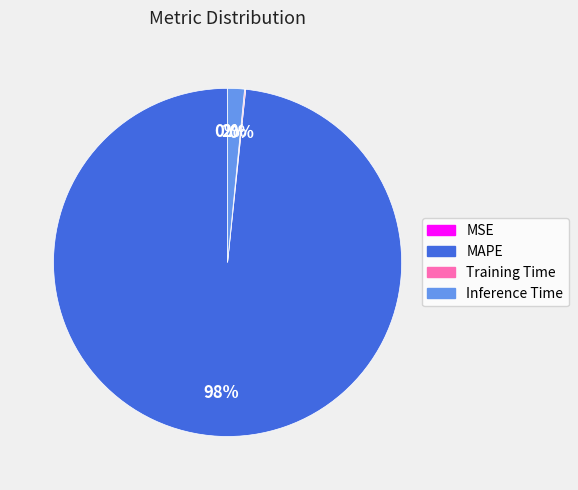

To the nearest percent, what is the average slice percentage?

25%